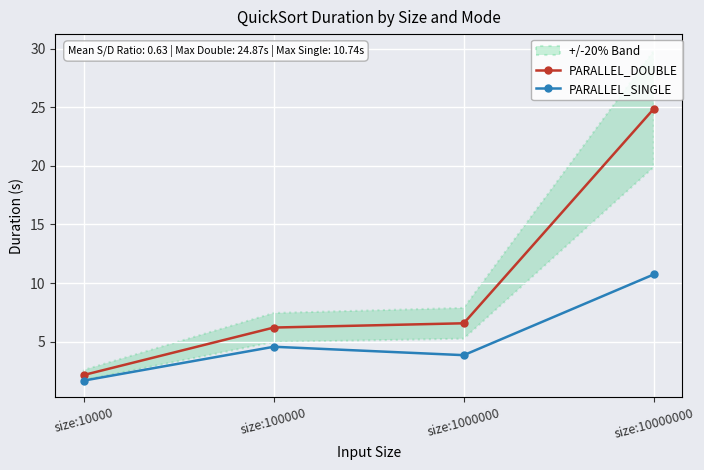

What is the minimum value for PARALLEL_SINGLE?

1.7